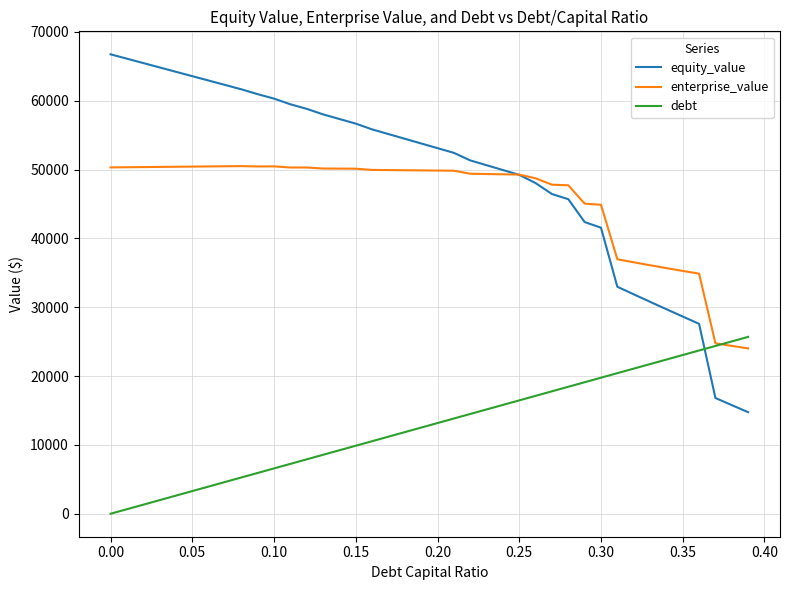

What is the greatest value displayed?

66737.2